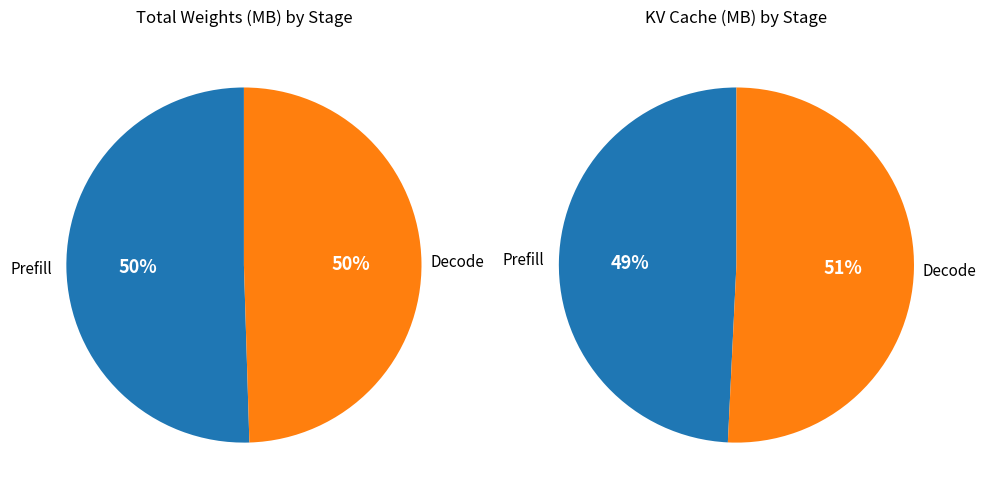

What is the change in value from Prefill to Decode?

+128